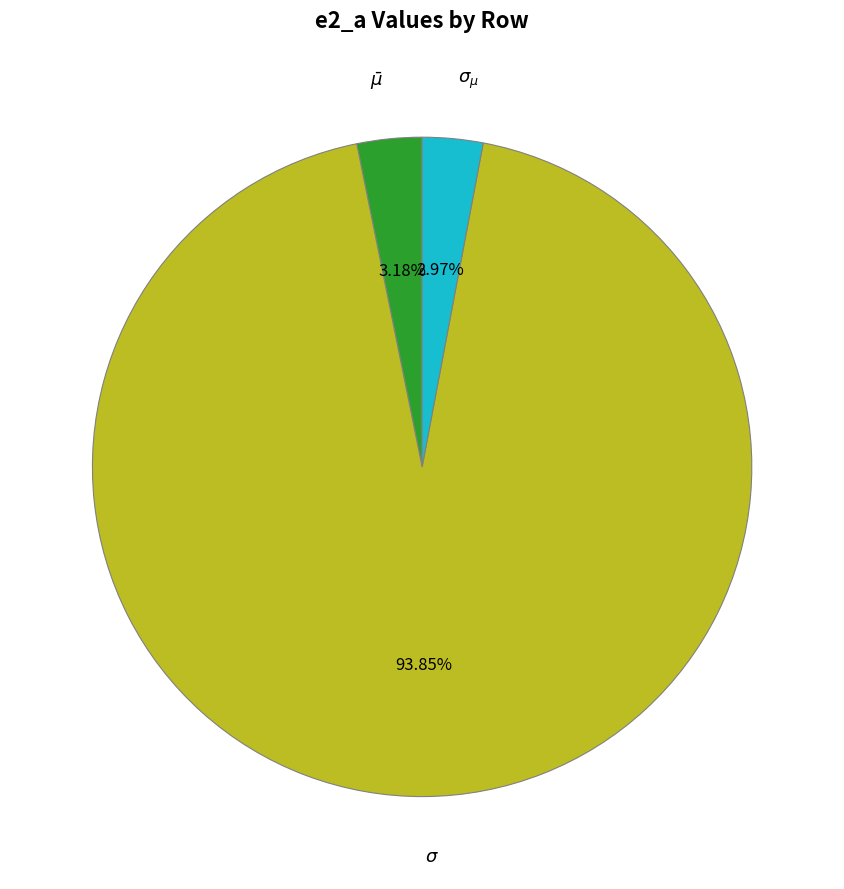

What is the total percentage of $\sigma_{\mu}$ and $\sigma$?

96.8%